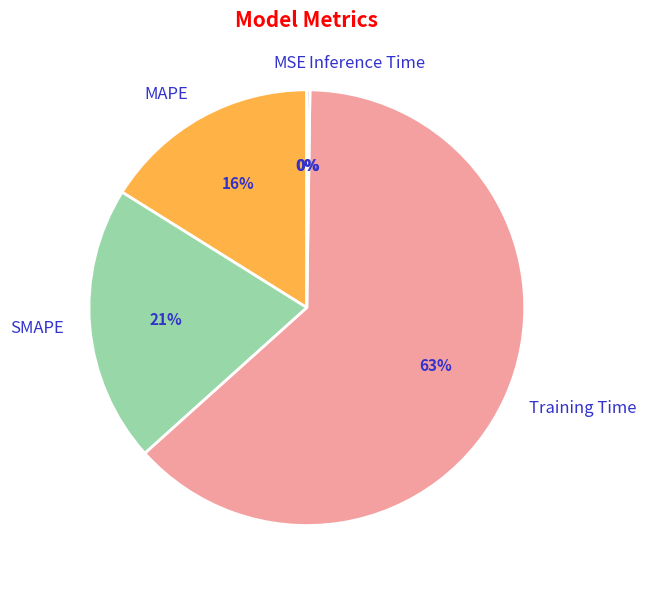

Is there a majority slice in this chart?

Yes